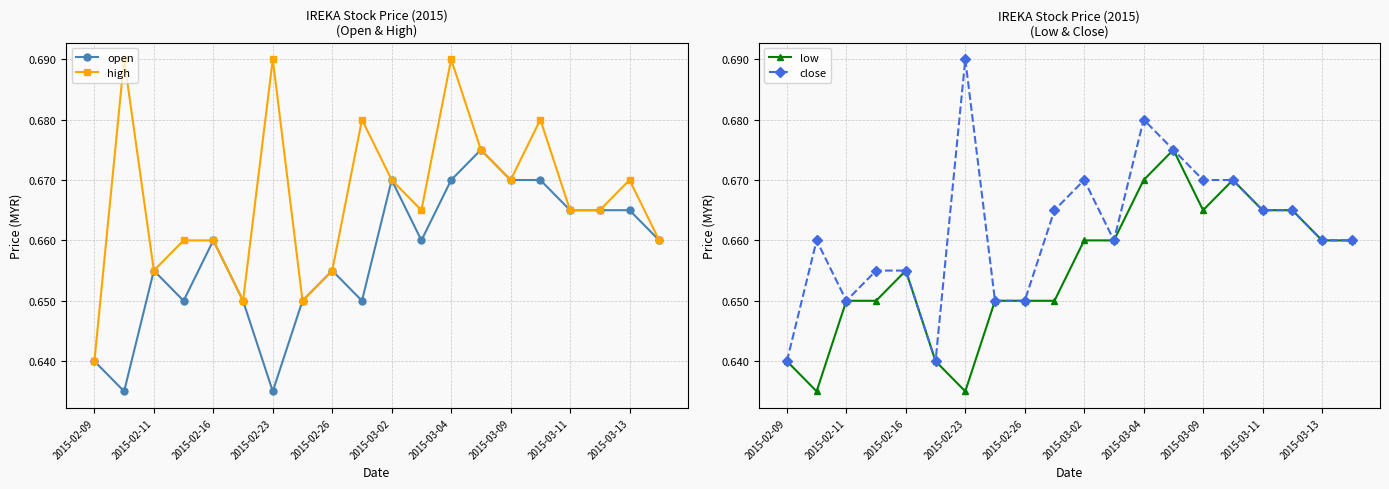

Rank the series by their maximum value, from highest to lowest.

high, close, open, low